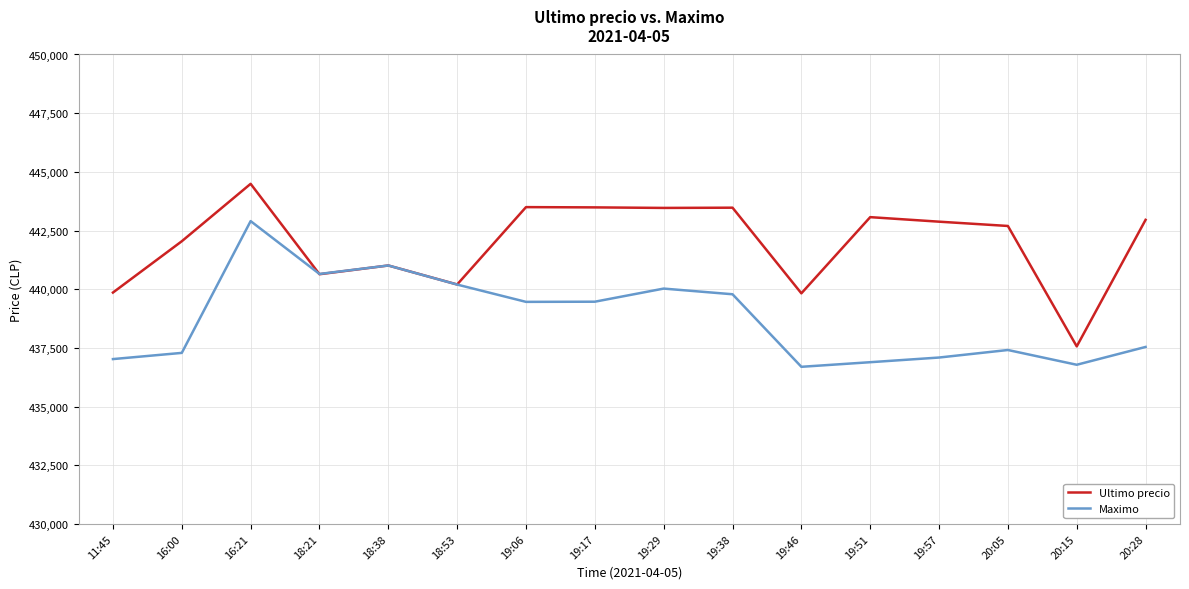

What is the difference between the highest and lowest values at 19:06?

4037